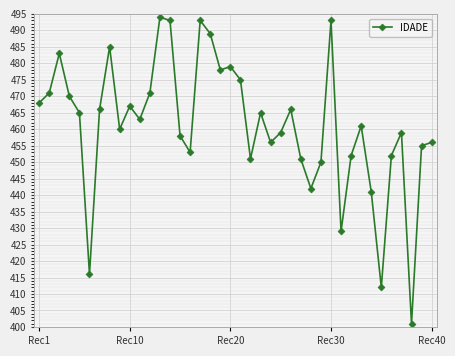

How many points are higher than both their immediate neighbors (excluding endpoints)?

11